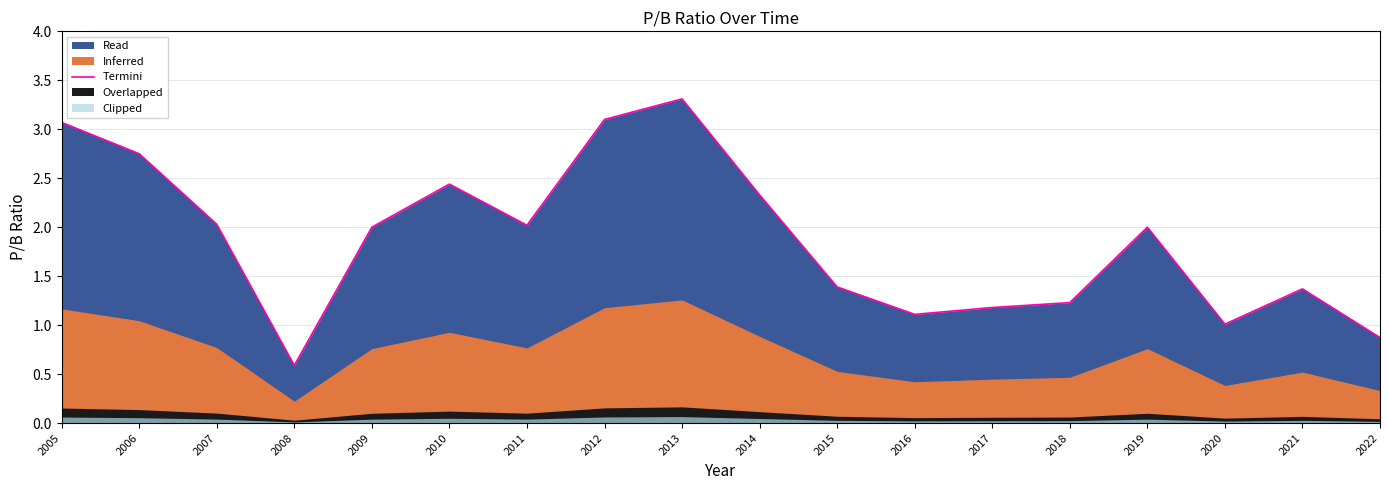

Reading left to right, list all the values displayed in this chart.

2005=3.1	2006=2.8	2007=2.0	2008=0.6	2009=2.0	2010=2.4	2011=2.0	2012=3.1	2013=3.3	2014=2.3	2015=1.4	2016=1.1	2017=1.2	2018=1.2	2019=2.0	2020=1.0	2021=1.4	2022=0.9